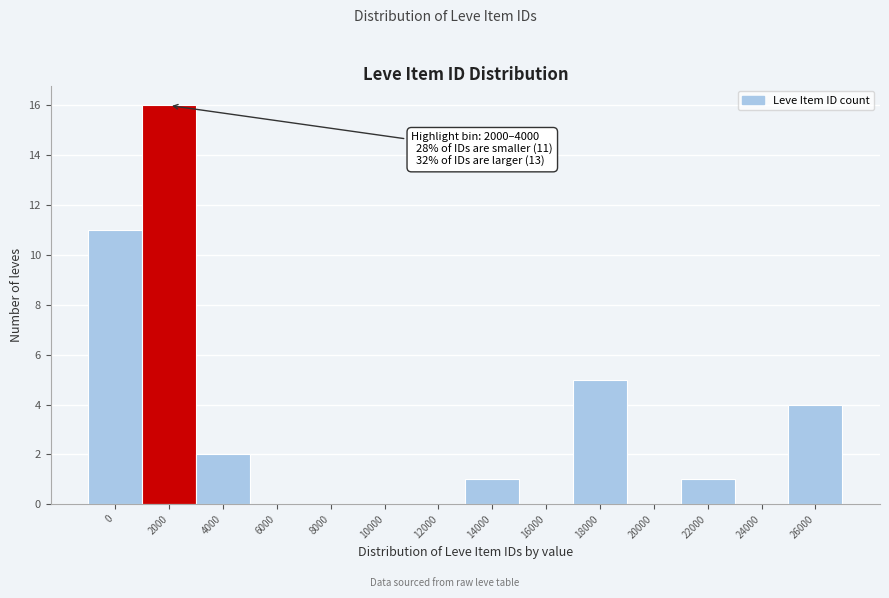

Reading left to right, transcribe all the data shown in this chart.

0=11	2000=16	4000=2	6000=0	8000=0	10000=0	12000=0	14000=1	16000=0	18000=5	20000=0	22000=1	24000=0	26000=4